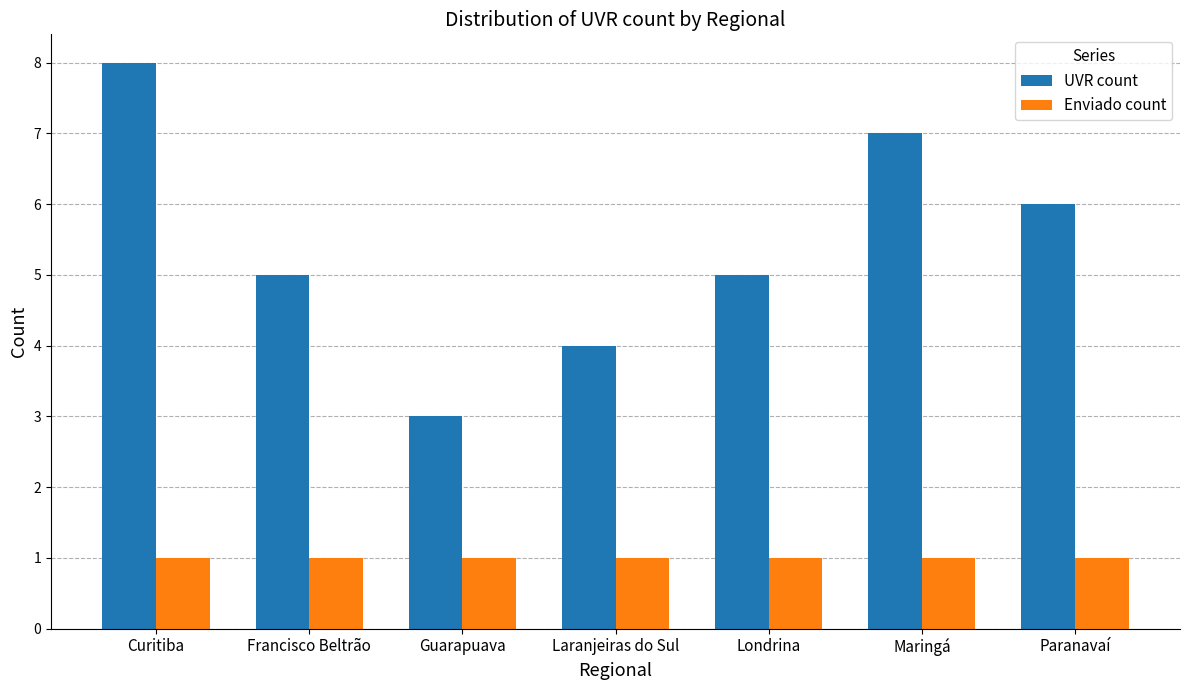

What is the minimum value for Enviado count?

1